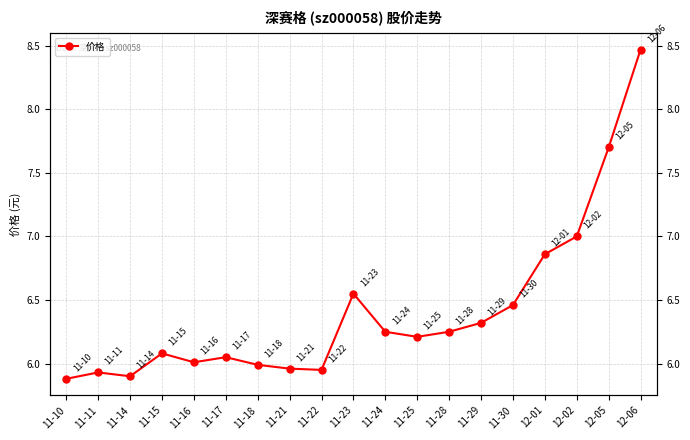

What is the difference between the values at 12-01 and 12-06?

1.6